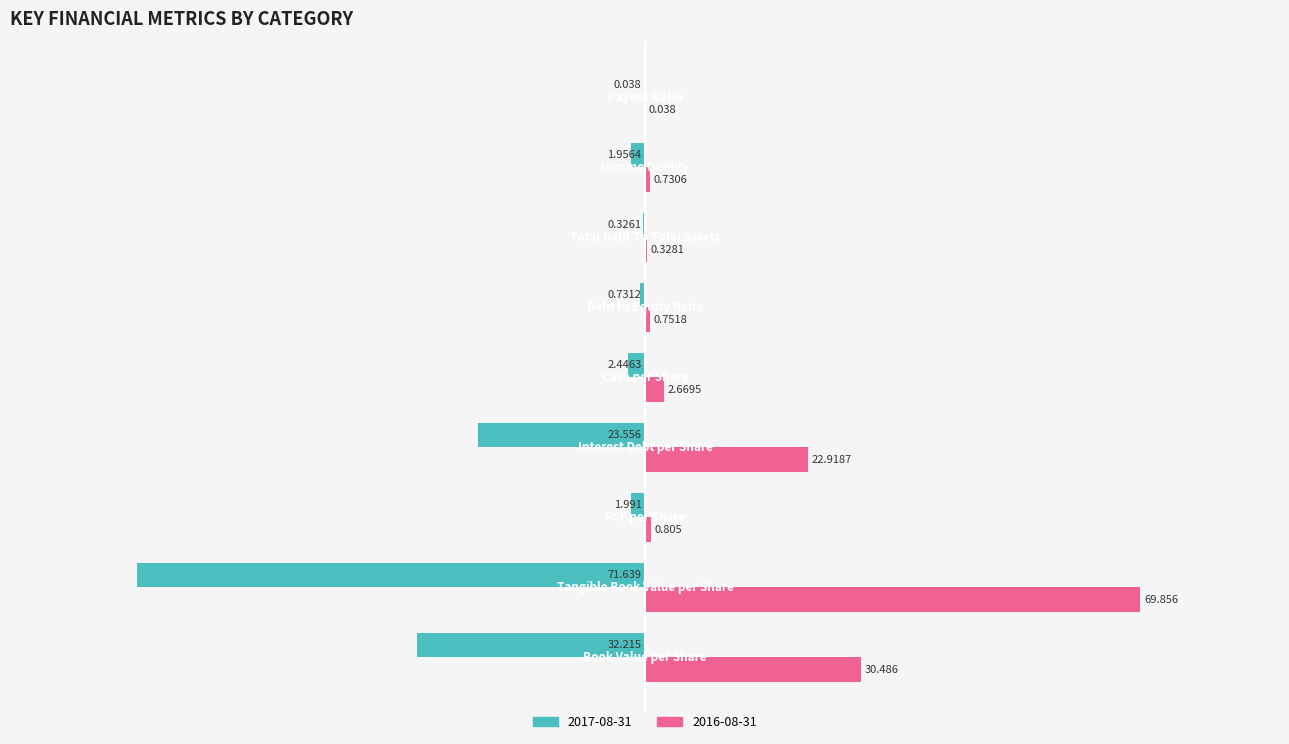

How many categories are shown in the chart?

9